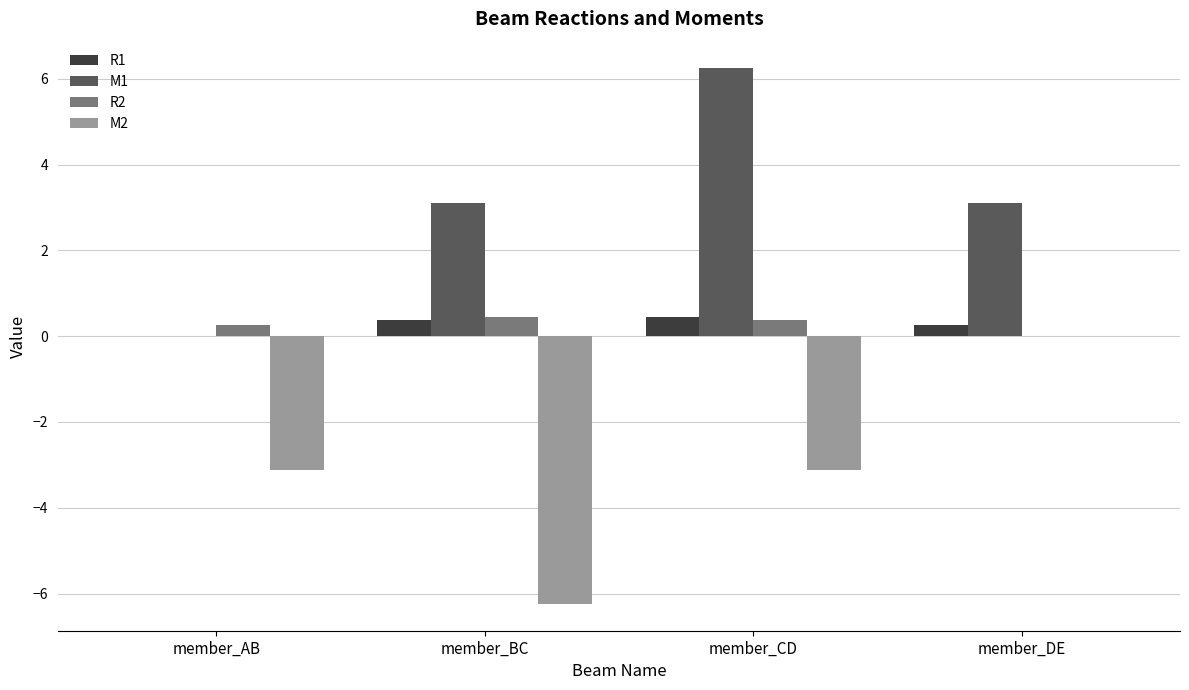

What is the sum of all R1 values?

1.1